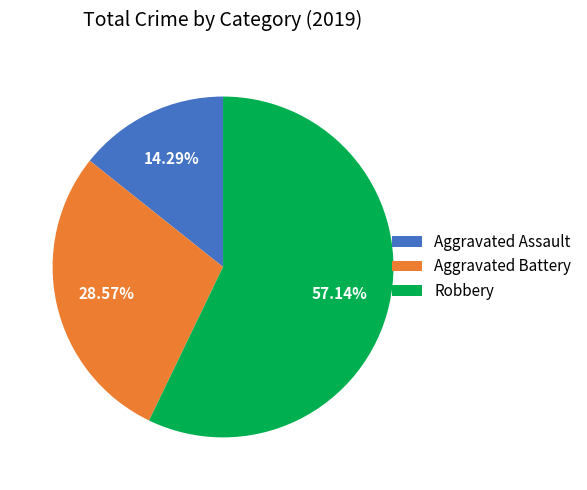

What is the ratio of the value at Robbery to the value at Aggravated Assault?

4.0